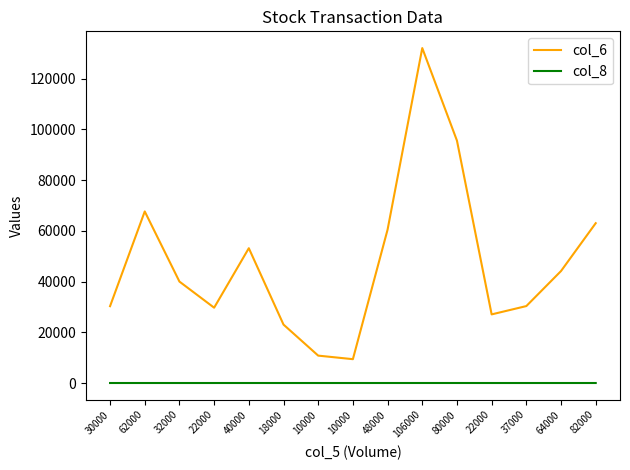

What is the total value across all series at 37000?

30341